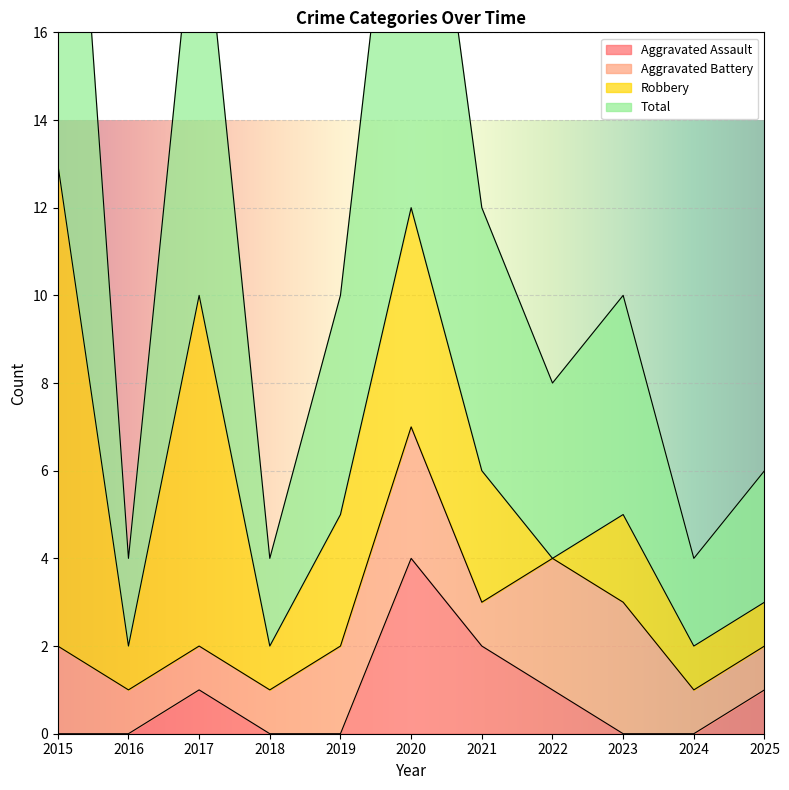

What is the value of the Aggravated Assault point at the 3rd from the left?

1